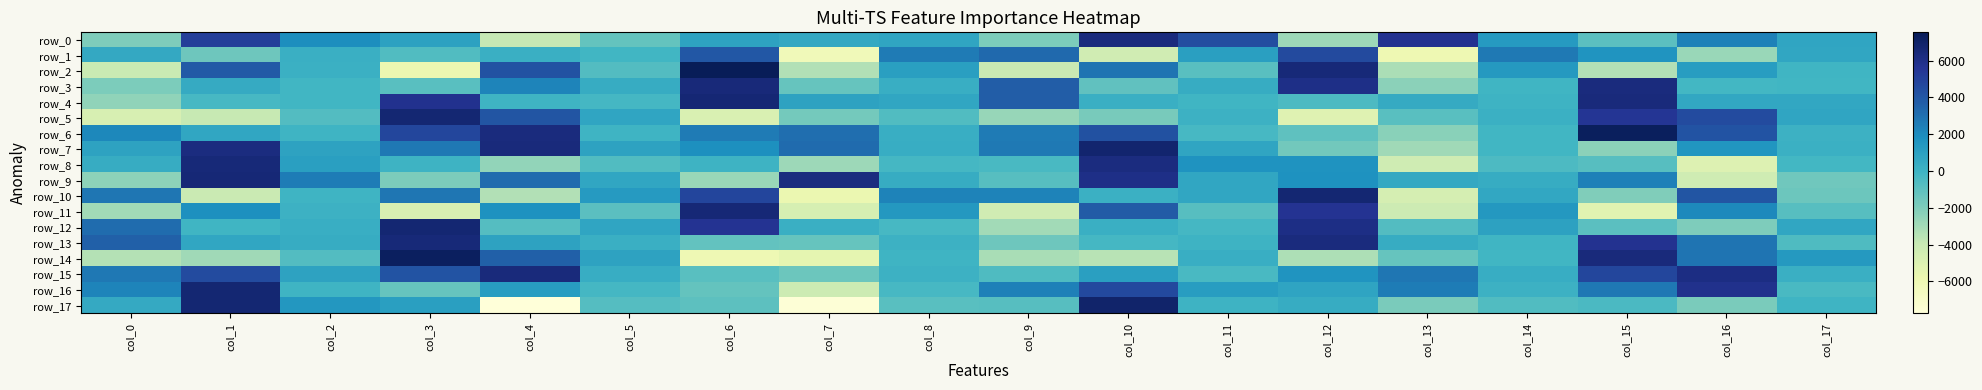

The row_7 series shows 877.3 at col_2. True or false?

True